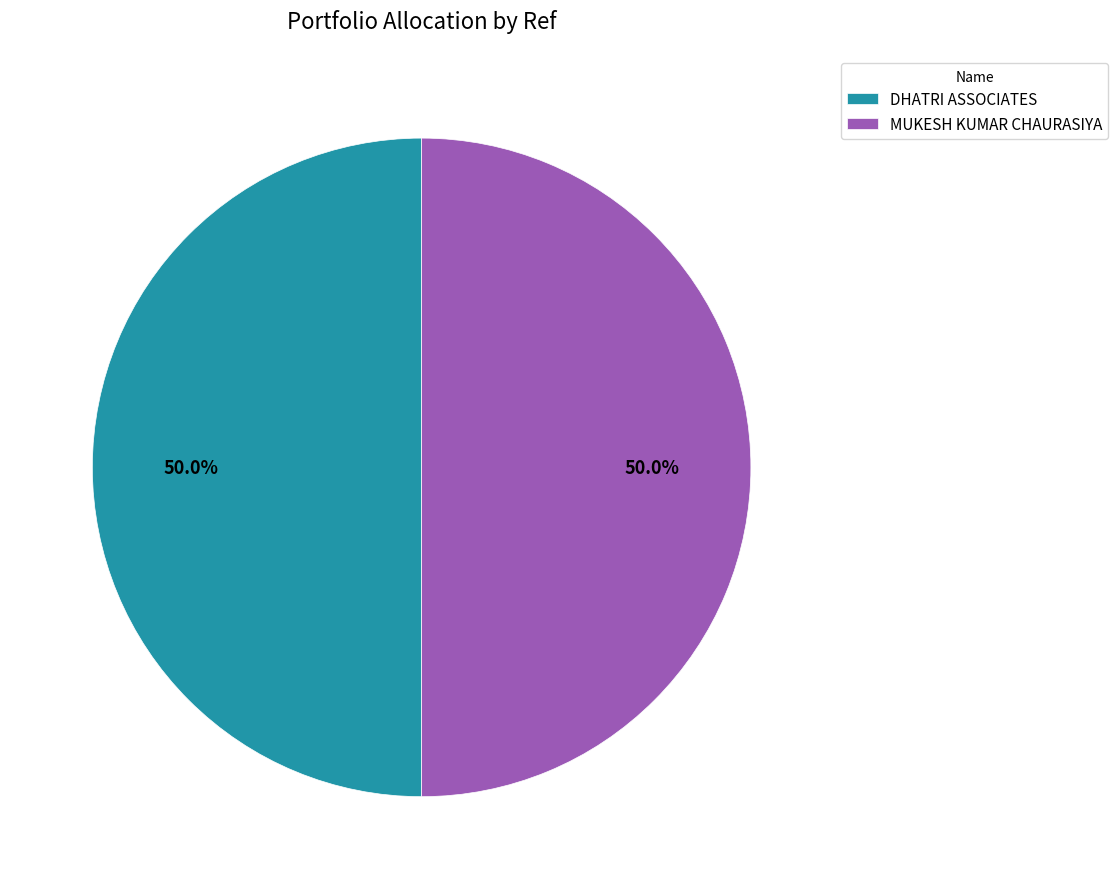

How many slices are in this pie chart?

2